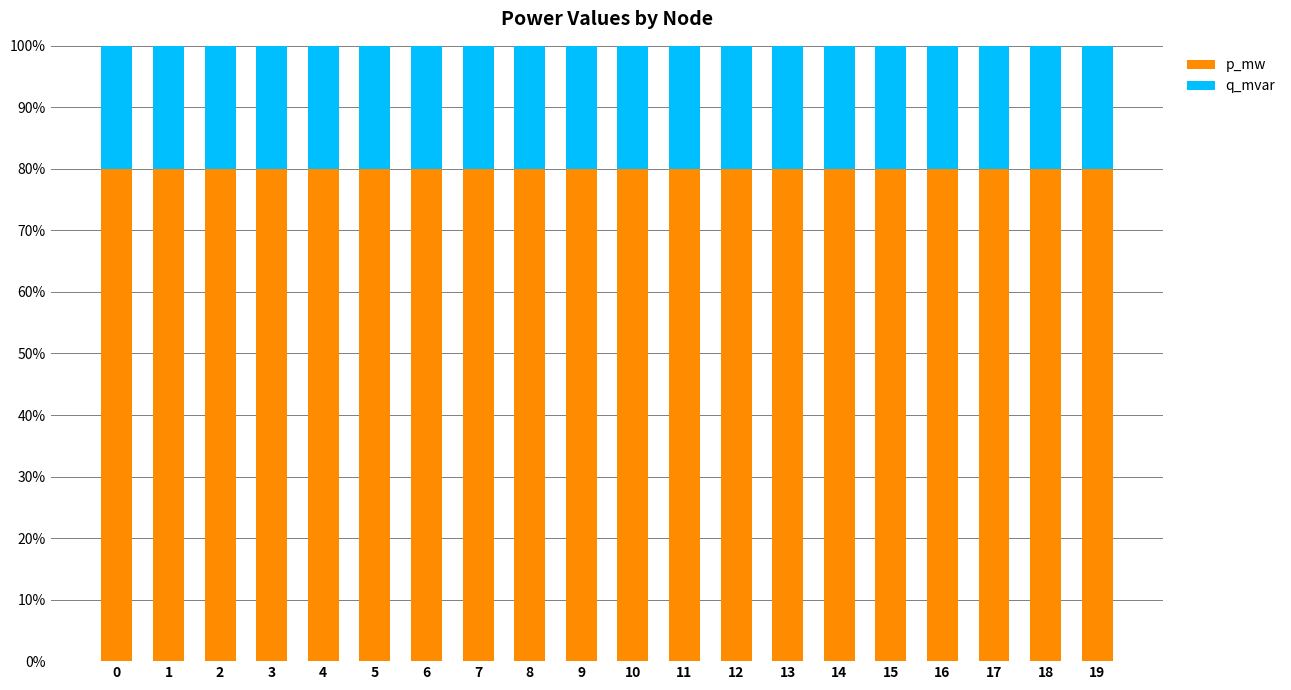

What is the sum of all p_mw values?

1599.2